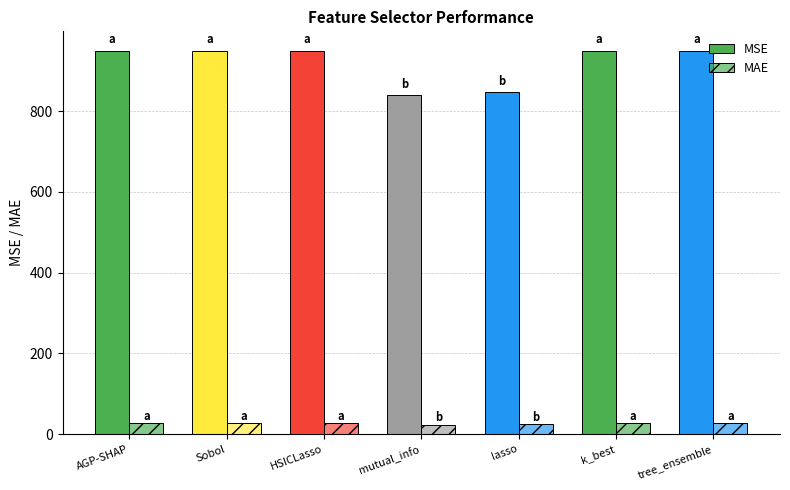

Are the bars horizontal?

No